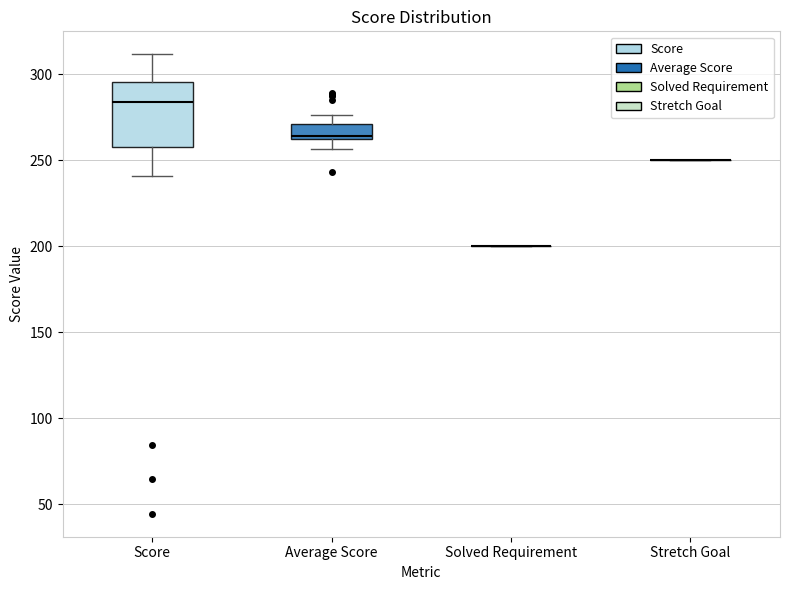

Reading left to right, read every box against the y-axis: the position of its median line, the range the box covers, and the ends of its whiskers. The values are not printed on the chart, so give them approximately, as read against the axis.

Score: median 285, box 260 to 295, whiskers 240 to 310
Average Score: median 265, box 260 to 270, whiskers 255 to 275
Solved Requirement: box collapsed to a line at 200, whiskers 200 to 200
Stretch Goal: box collapsed to a line at 250, whiskers 250 to 250